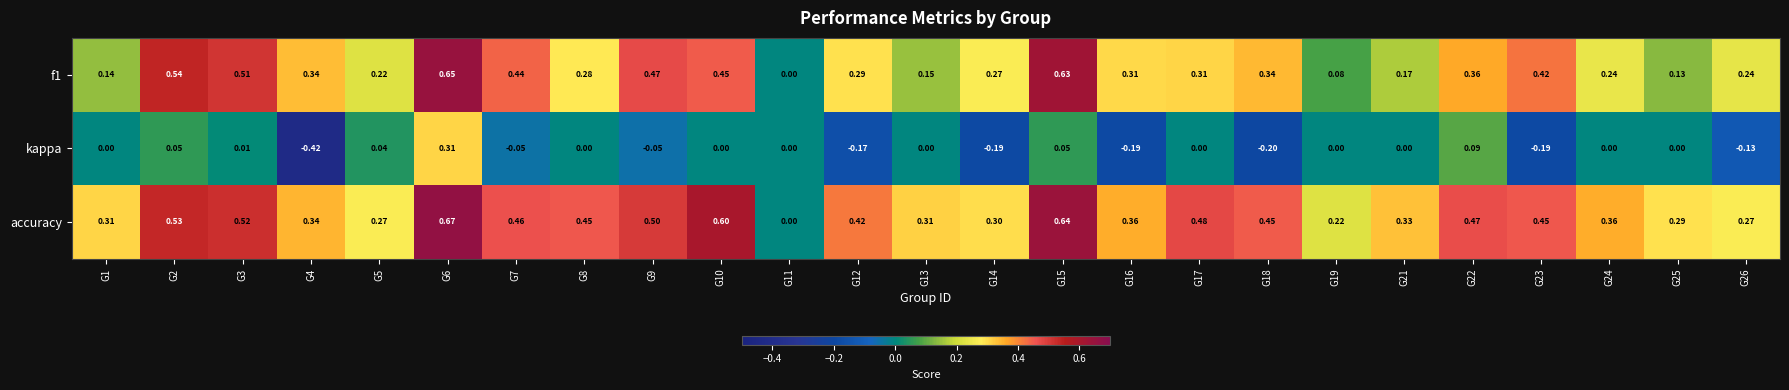

Which series has the largest total across all categories?

accuracy